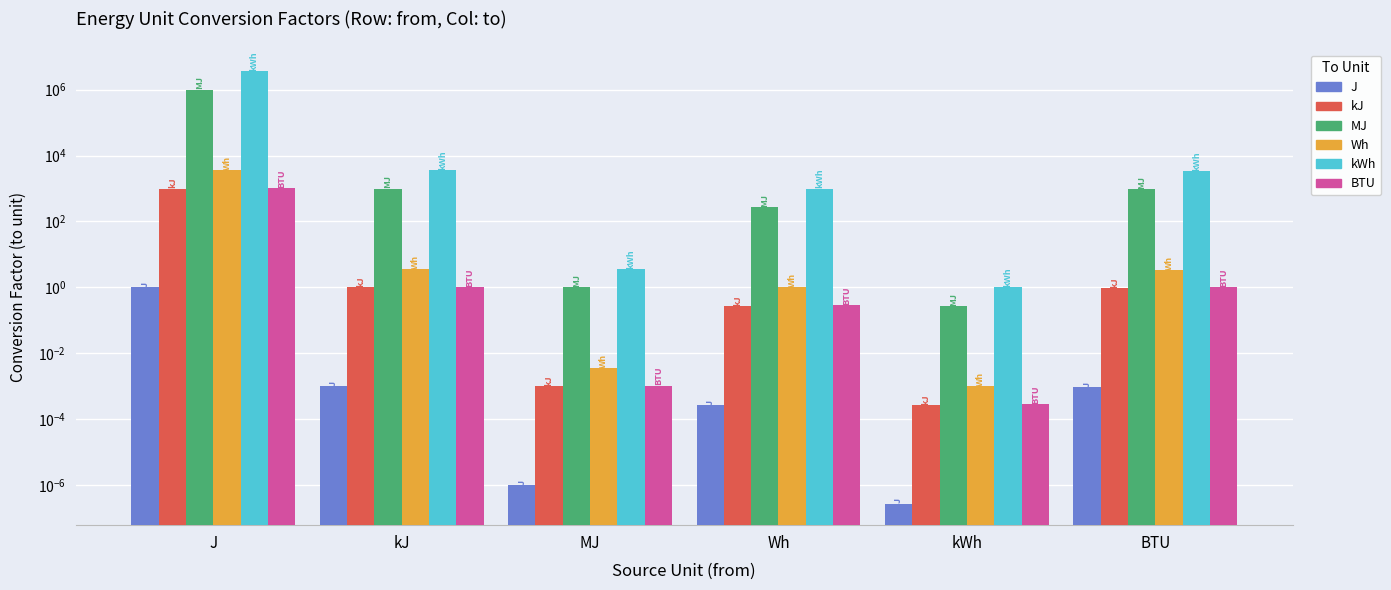

Which series changed the most between J and Wh?

kWh